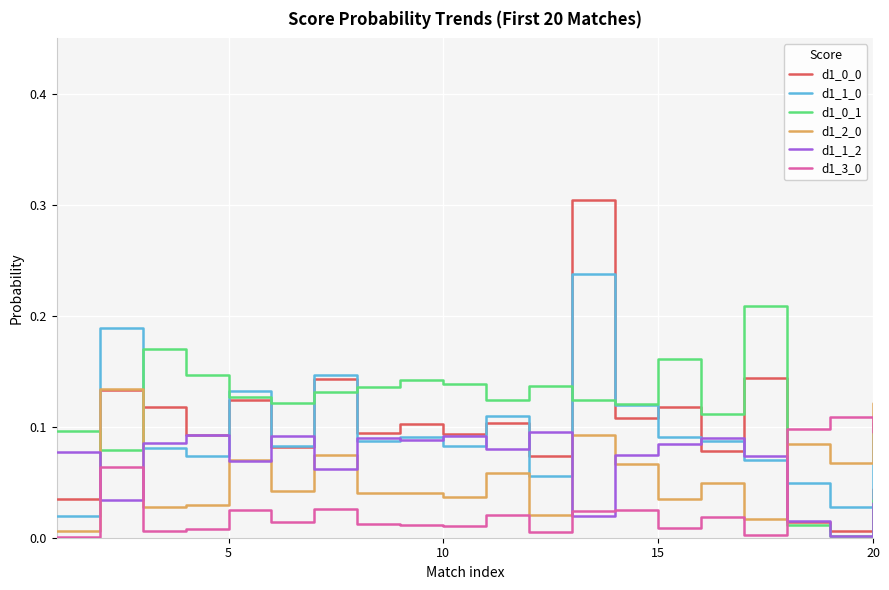

What is the maximum value for d1_0_0?

0.3